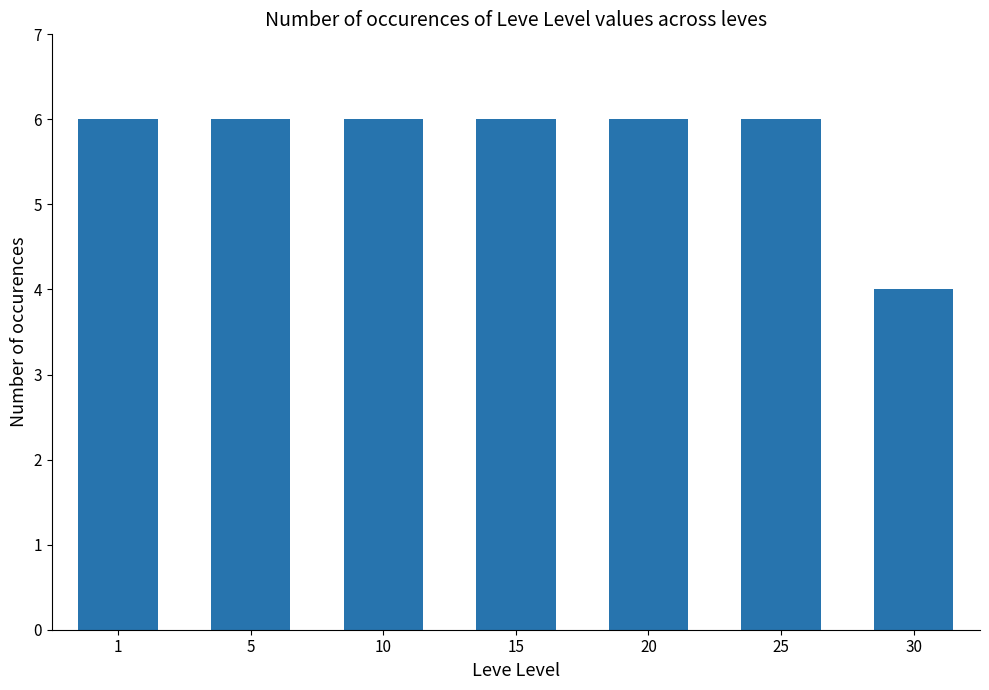

How many bars are there in total?

7